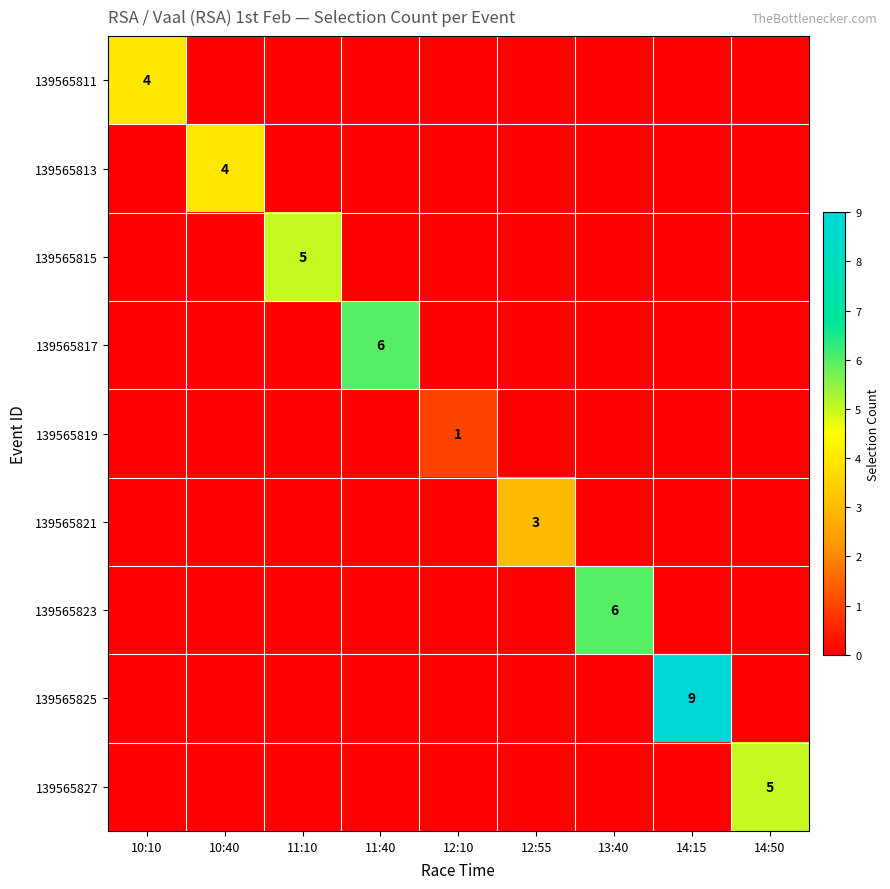

True or false: 139565819 has a value of 2 at 12:10.

False